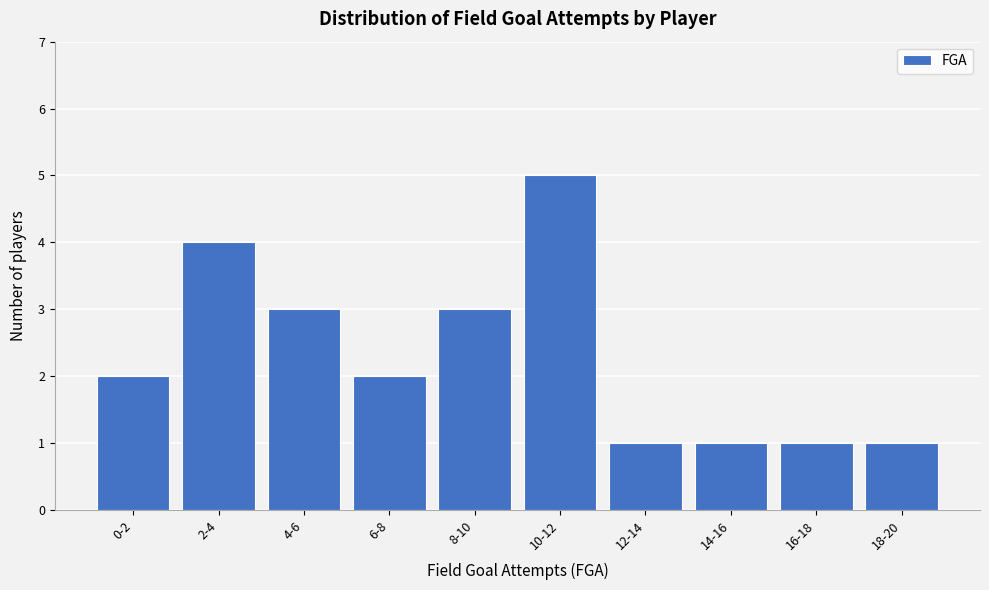

Reading left to right, extract all data points from this chart.

2	4	3	2	3	5	1	1	1	1